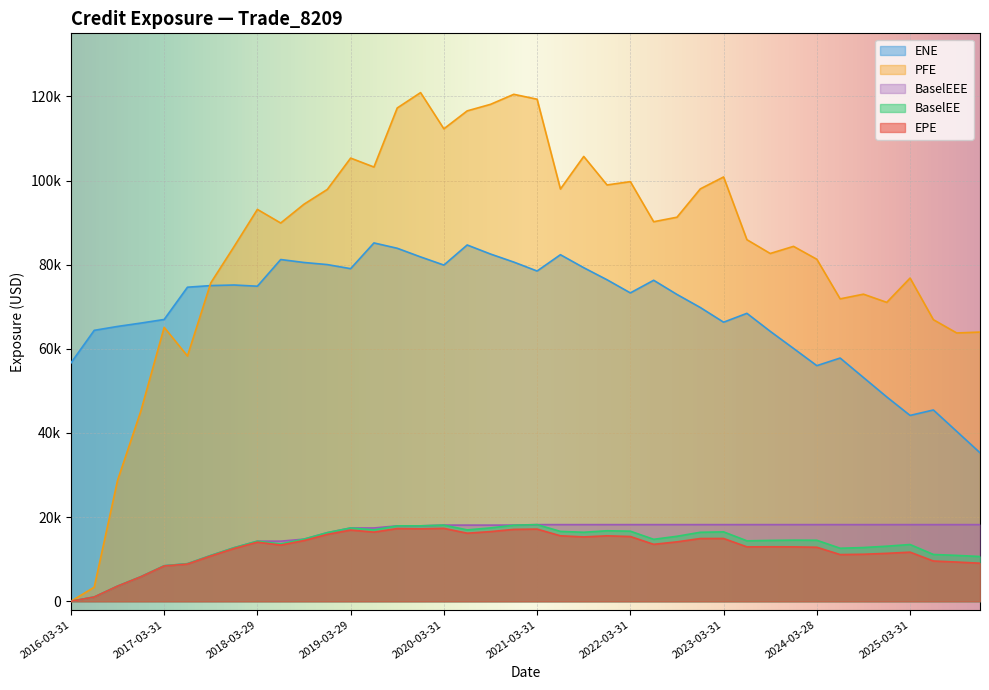

What is the average value of the ENE series?

69195.0